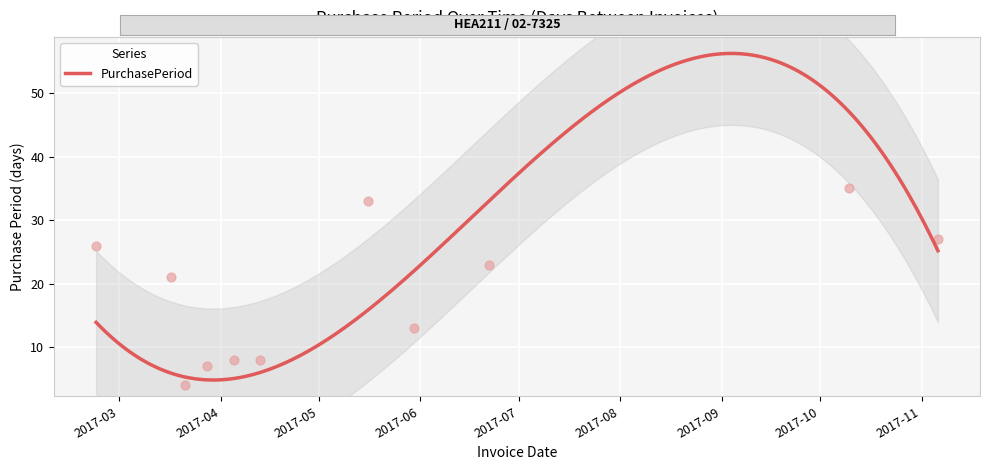

Between 2017-03-17 and 2017-04-13, which is larger?

2017-03-17